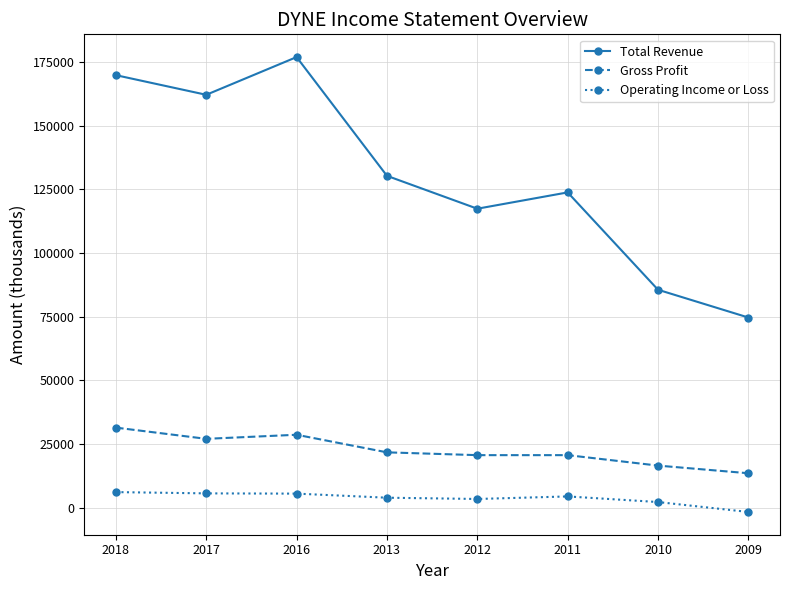

At which category does the chart reach its minimum across all series?

2009